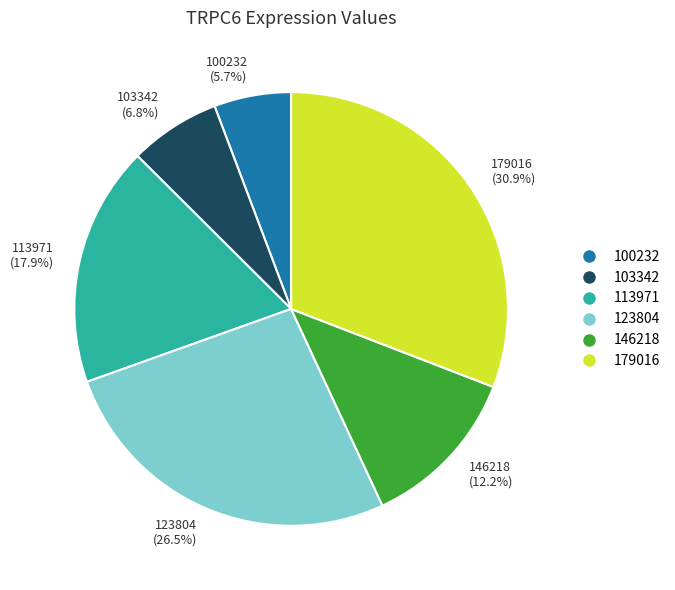

Approximately how many times larger is the value at 100232 (5.7%) compared to 103342 (6.8%)?

0.8